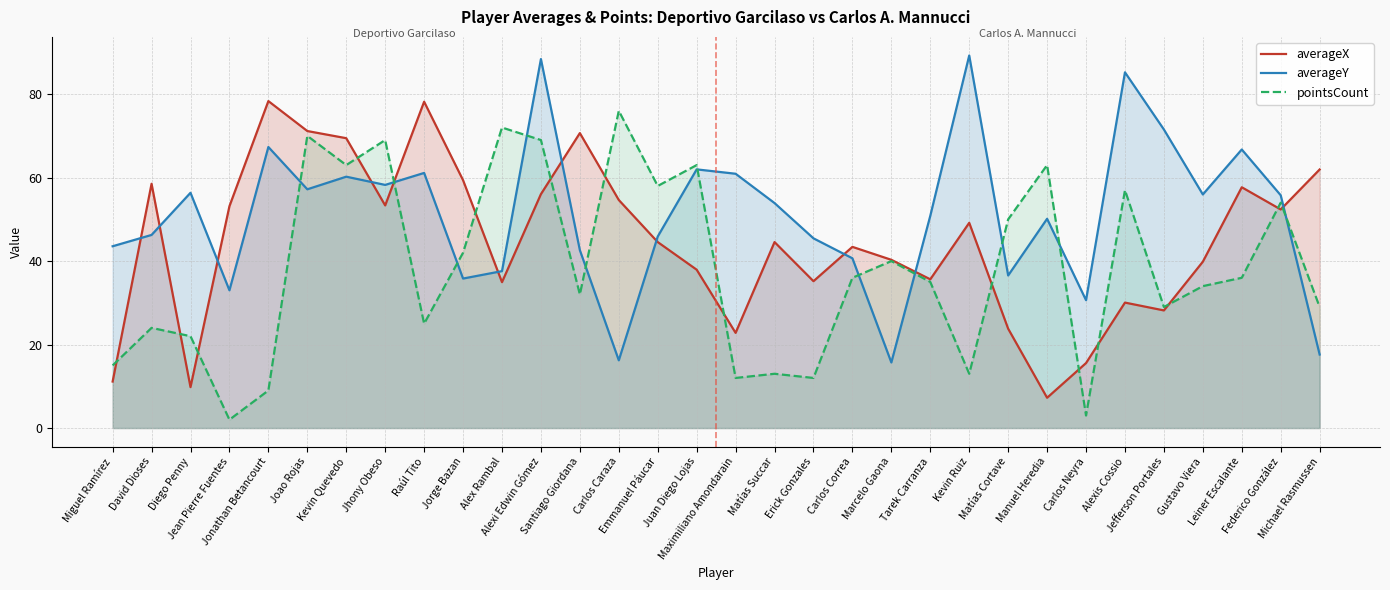

What is the difference between the maximum and minimum values in the averageY series?

73.5